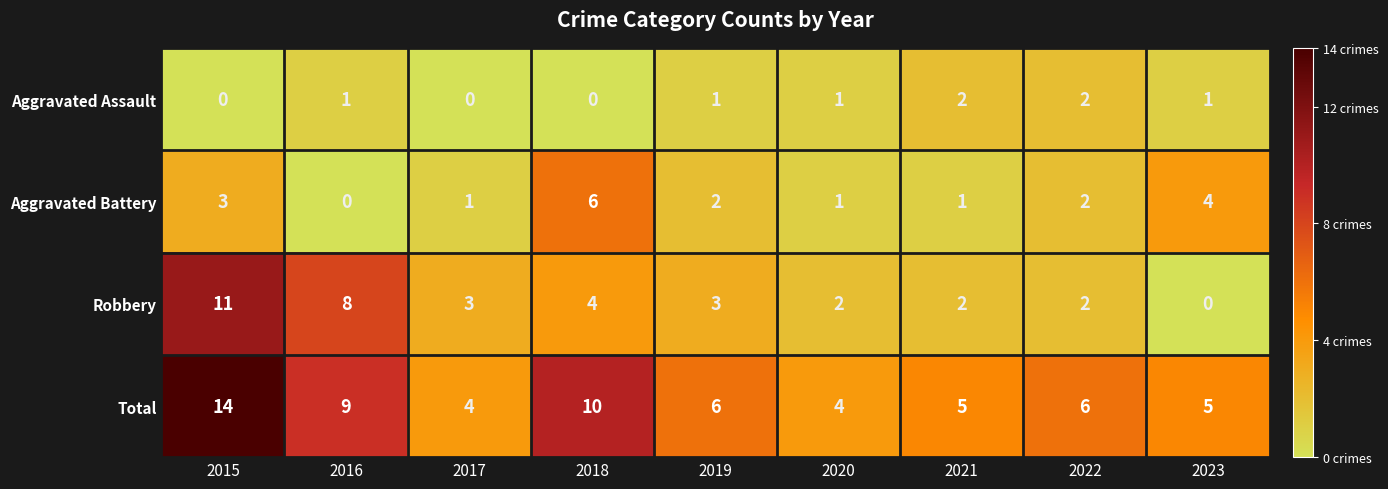

What is the difference between the highest and lowest values at 2017?

4